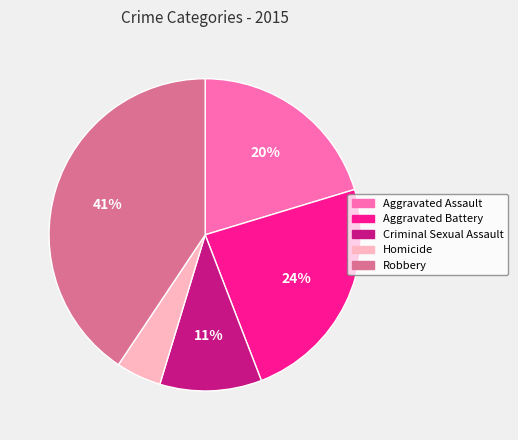

Does Robbery represent more than half of the total?

No